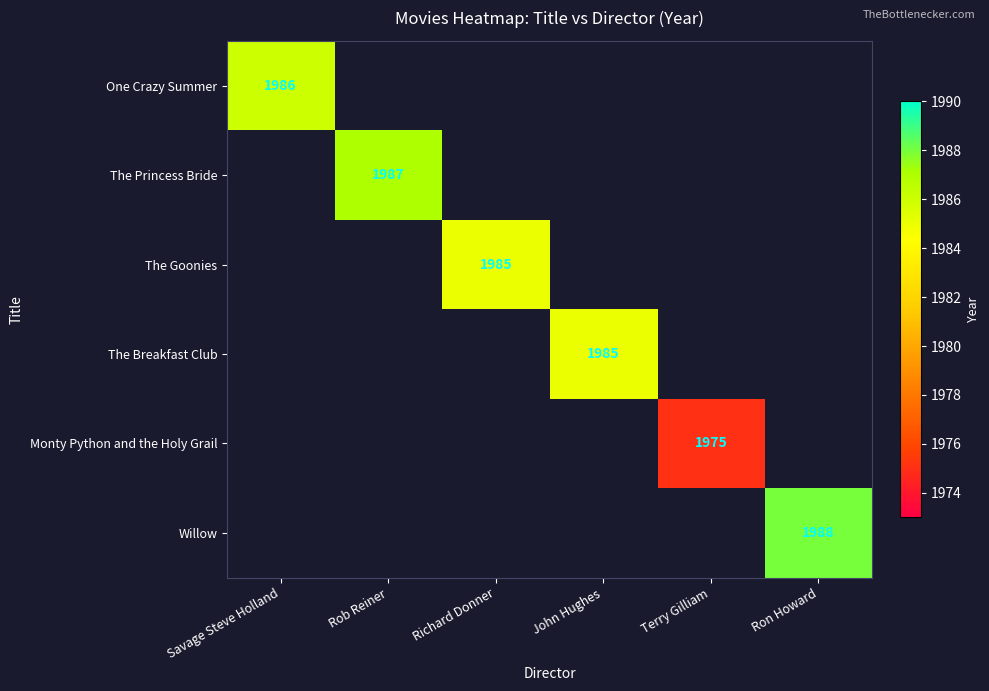

The The Goonies series shows 1985 at Richard Donner. True or false?

True